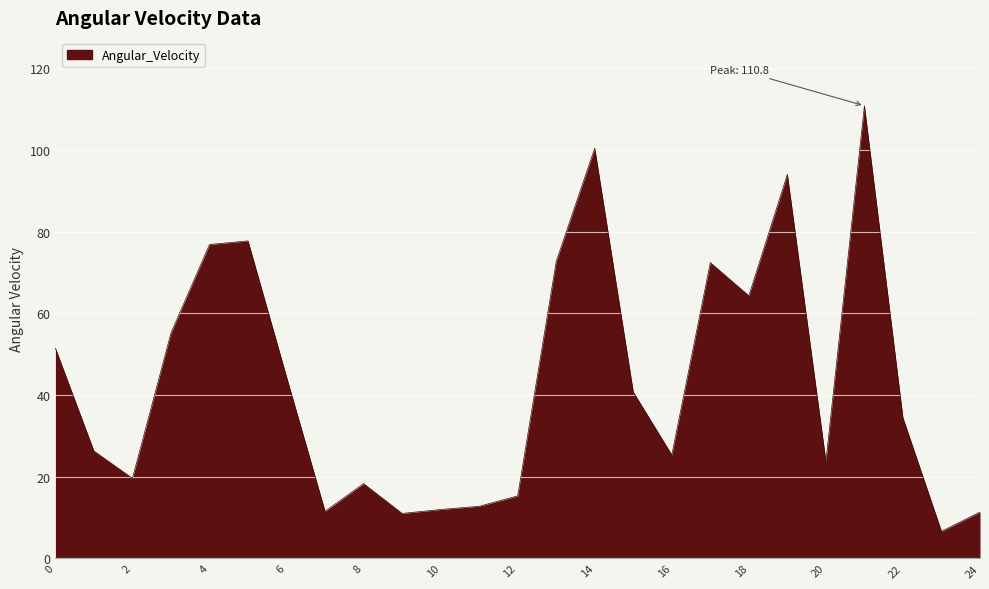

What is the smallest value displayed?

6.6